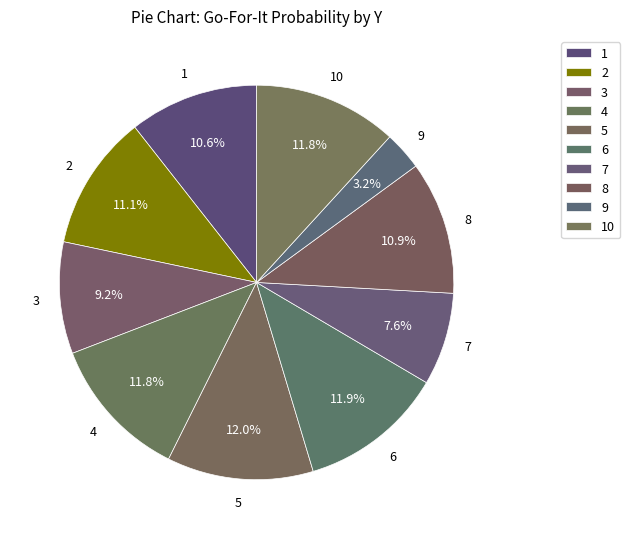

Rank the categories by value from highest to lowest.

5, 6, 4, 10, 2, 8, 1, 3, 7, 9